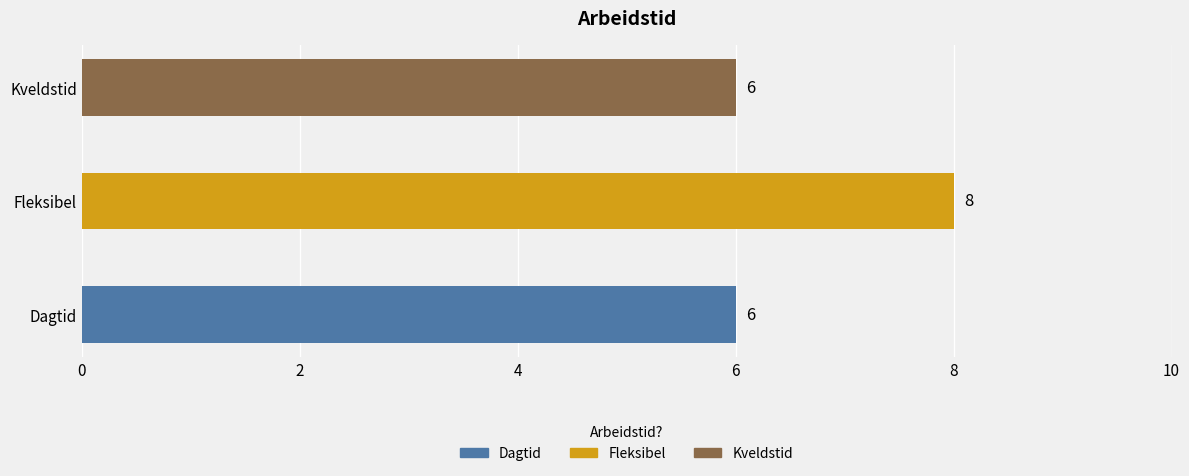

How many bars are there in total?

3